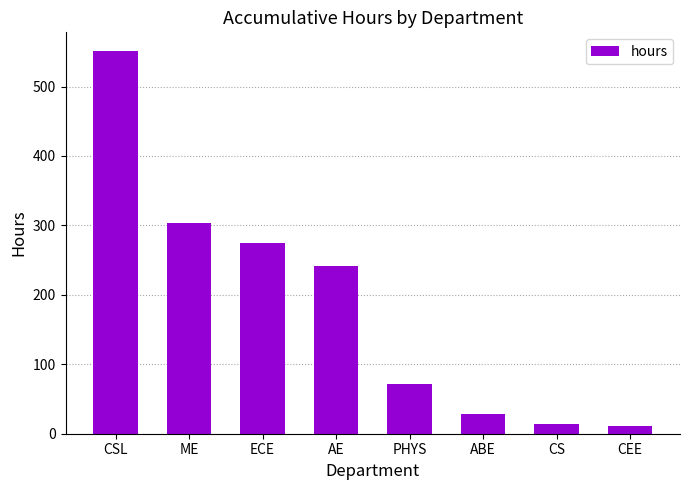

What is the ratio of the value at ME to the value at CEE?

27.6